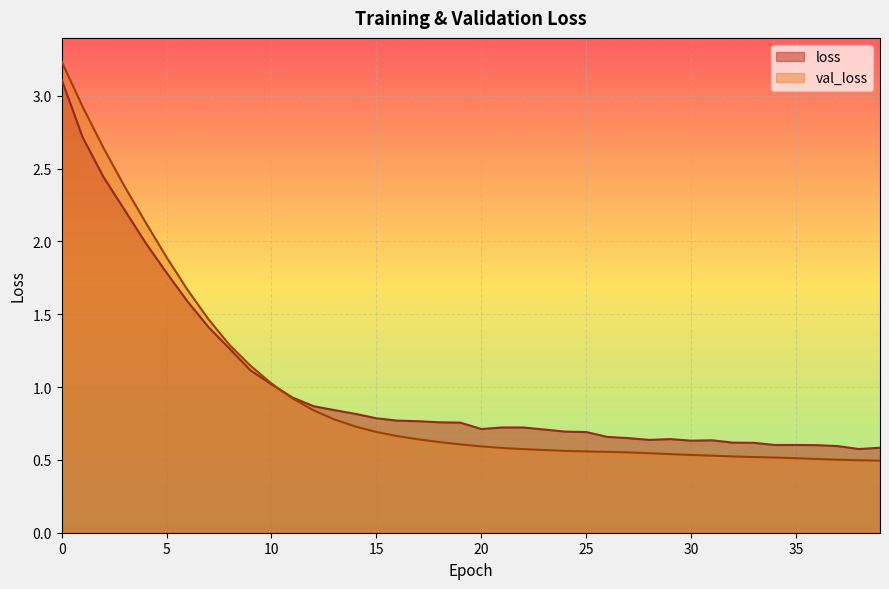

What is the spread (max minus min) of values at 23?

0.1